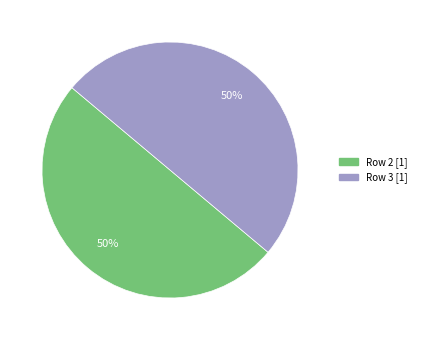

To the nearest percent, what is the average slice percentage?

50%